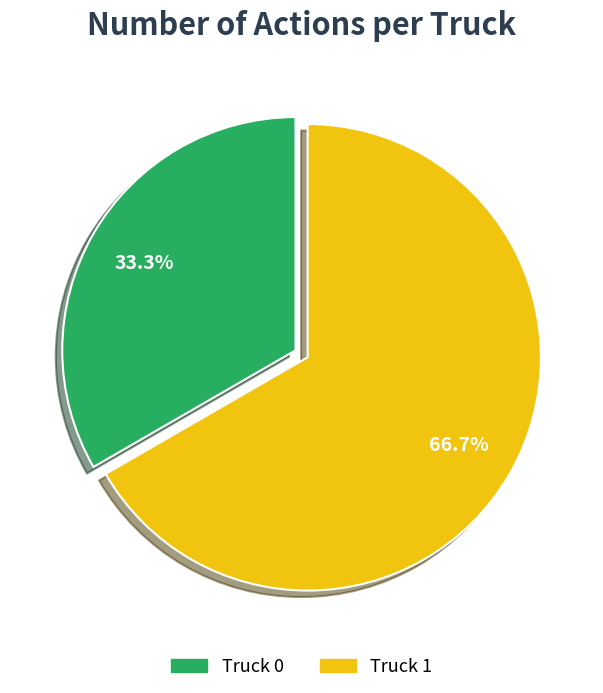

How many slices are in this pie chart?

2